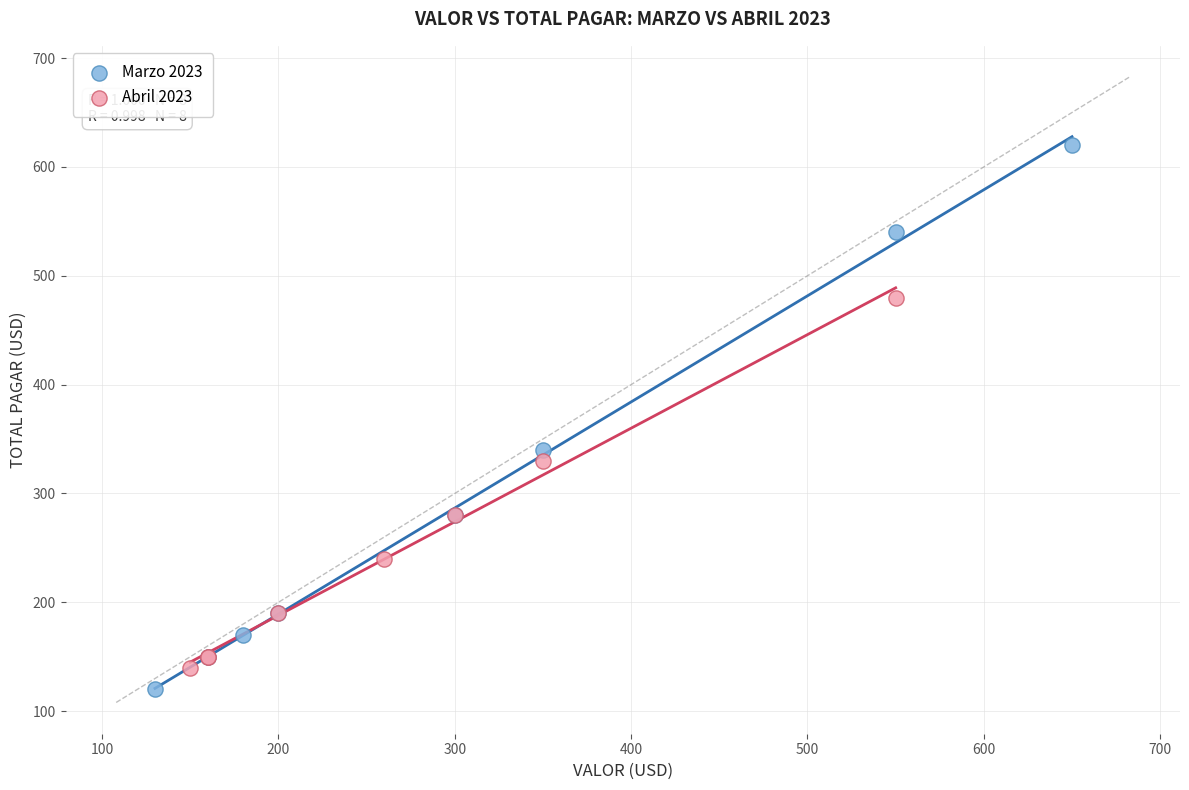

Which series contains the lowest Y value?

Marzo 2023